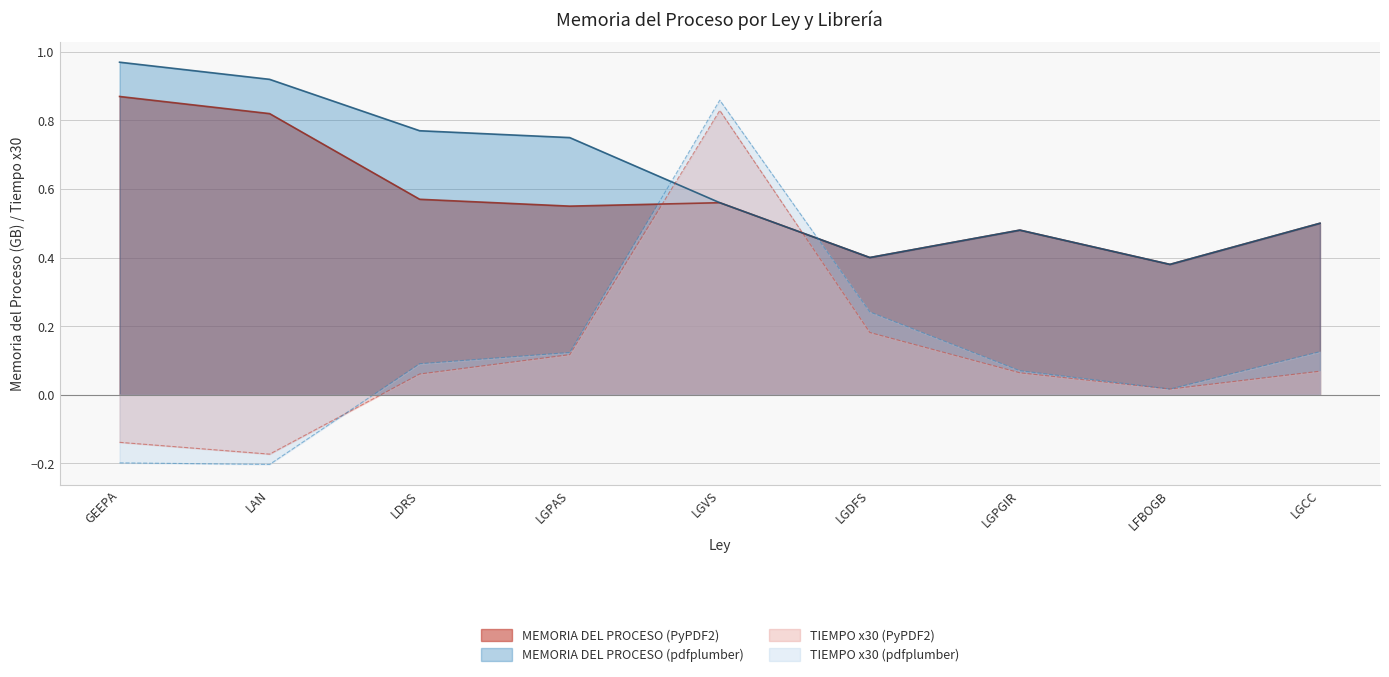

At which category does MEMORIA DEL PROCESO (pdfplumber) reach its first local peak?

LGPGIR